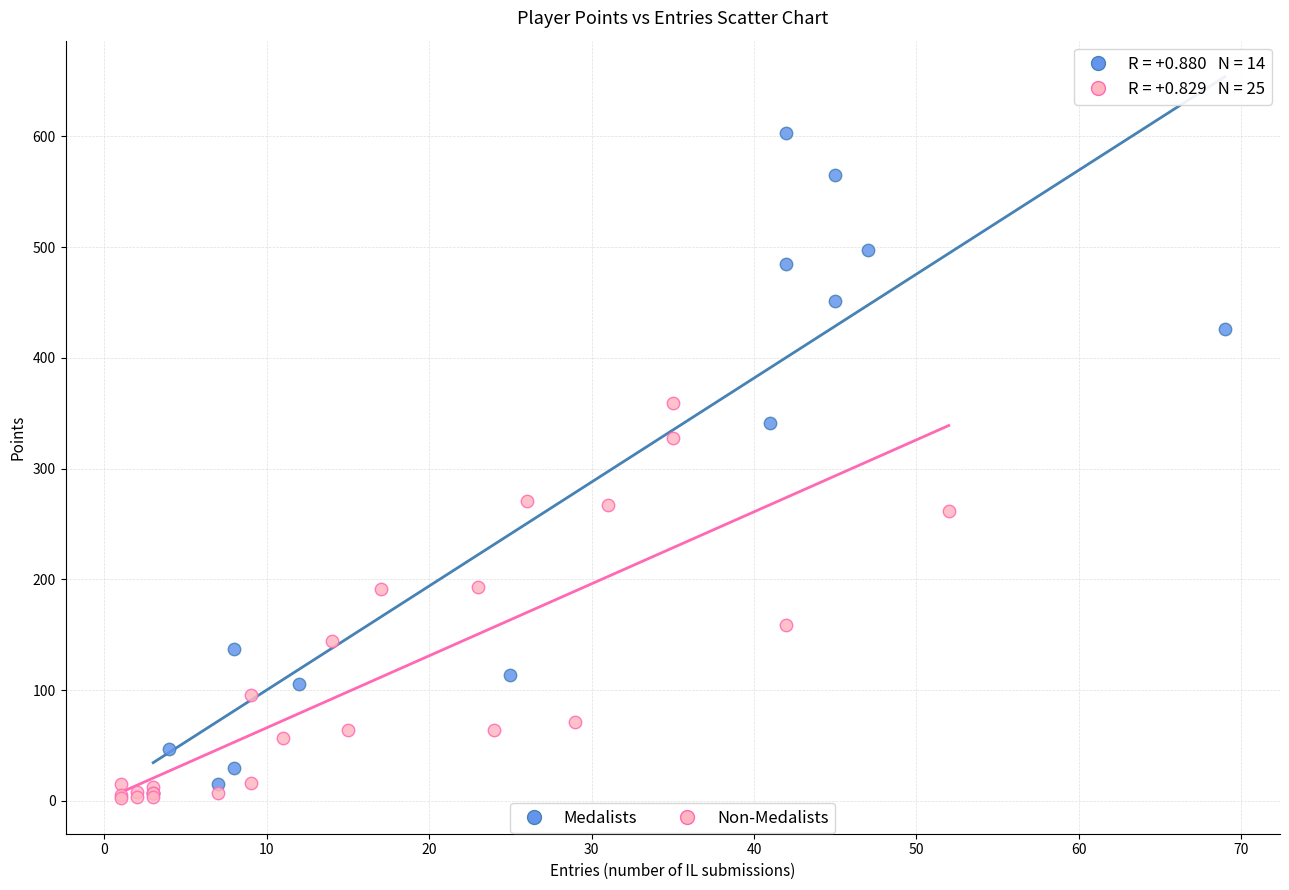

Which series has the largest Y range (max minus min)?

Medalists